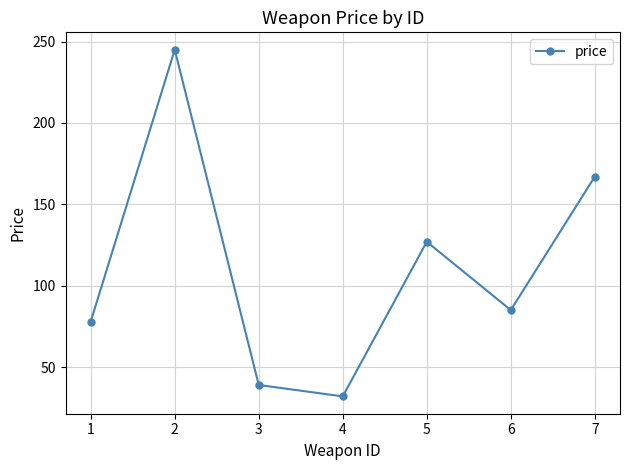

The value at 7 is 167. True or false?

True